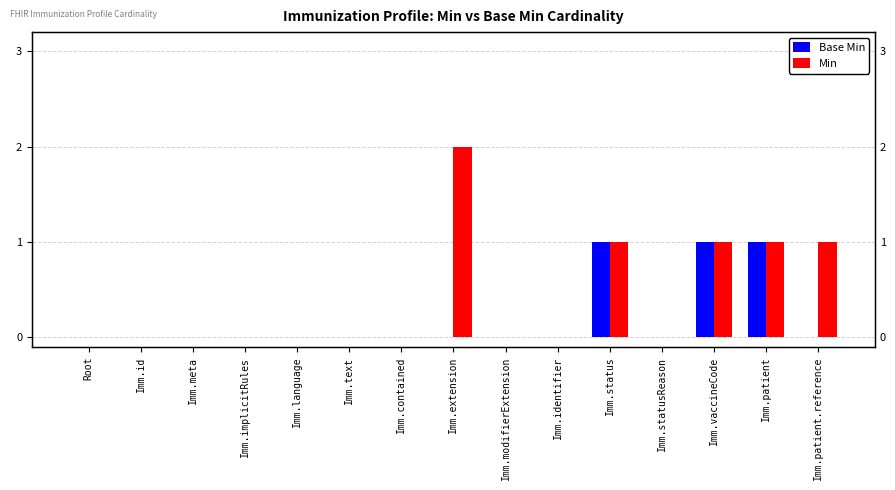

List the series in order of their peak value, highest first.

Min, Base Min